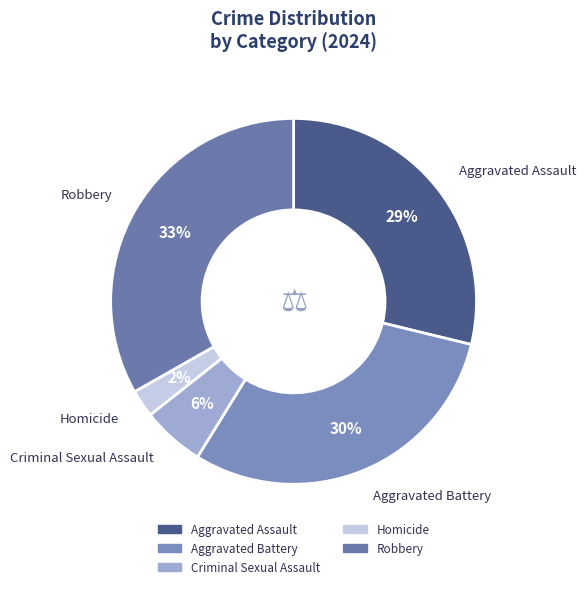

How many slices are in this pie chart?

5